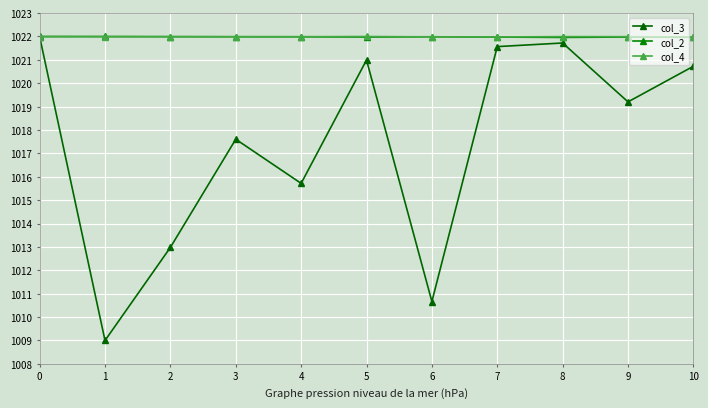

Reading right to left, extract all data points from this chart.

col_3: 10=1020.7	9=1019.2	8=1021.7	7=1021.6	6=1010.7	5=1021.0	4=1015.7	3=1017.6	2=1013.0	1=1009.0	0=1022.0
col_2: 10=1022.0	9=1022.0	8=1022.0	7=1022.0	6=1022.0	5=1022.0	4=1022.0	3=1022.0	2=1022.0	1=1022.0	0=1022.0
col_4: 10=1022.0	9=1022.0	8=1022.0	7=1022.0	6=1022.0	5=1022.0	4=1022.0	3=1022.0	2=1022.0	1=1022.0	0=1022.0